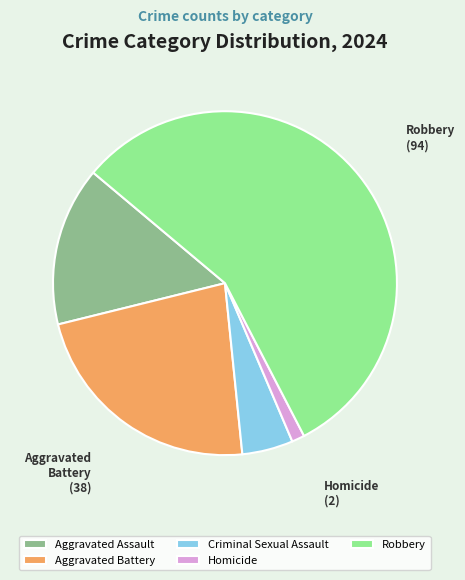

Count the number of slices in the pie.

5